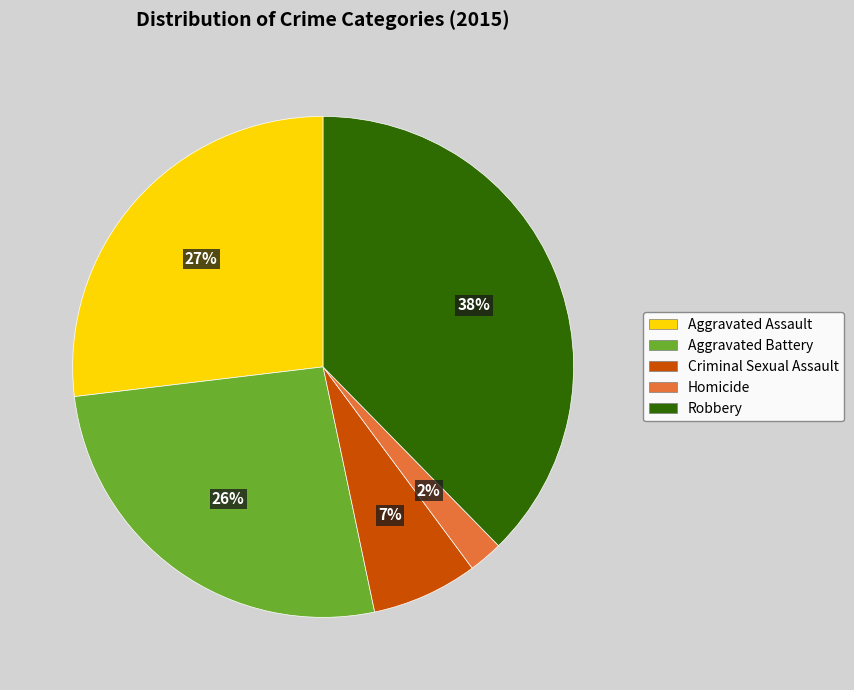

The Aggravated Assault slice represents 27% of the pie. True or false?

True